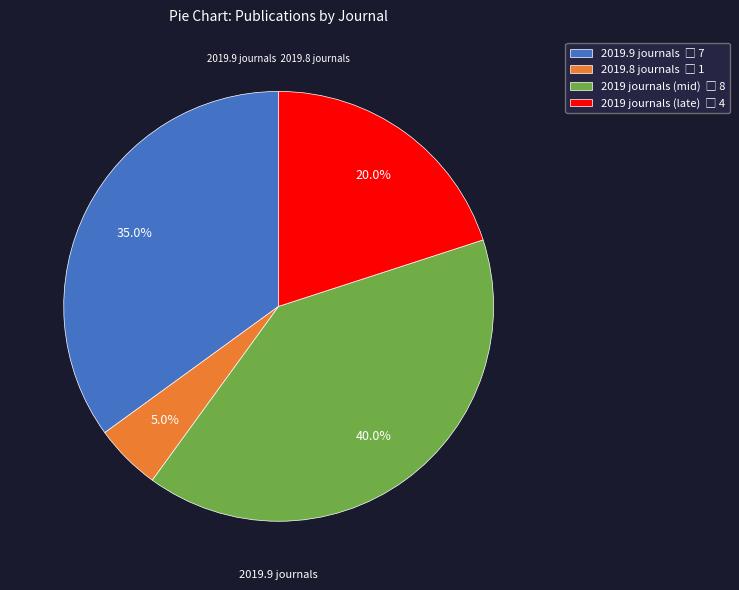

Is there a majority slice in this chart?

No